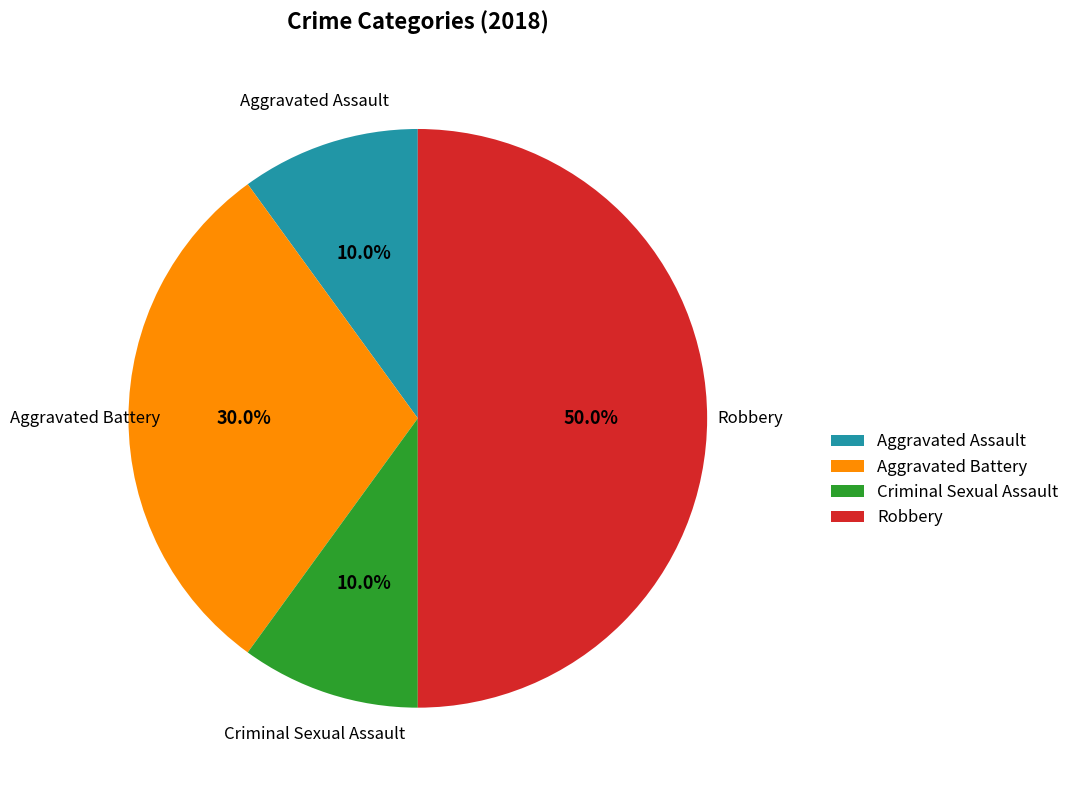

Count the number of slices in the pie.

4